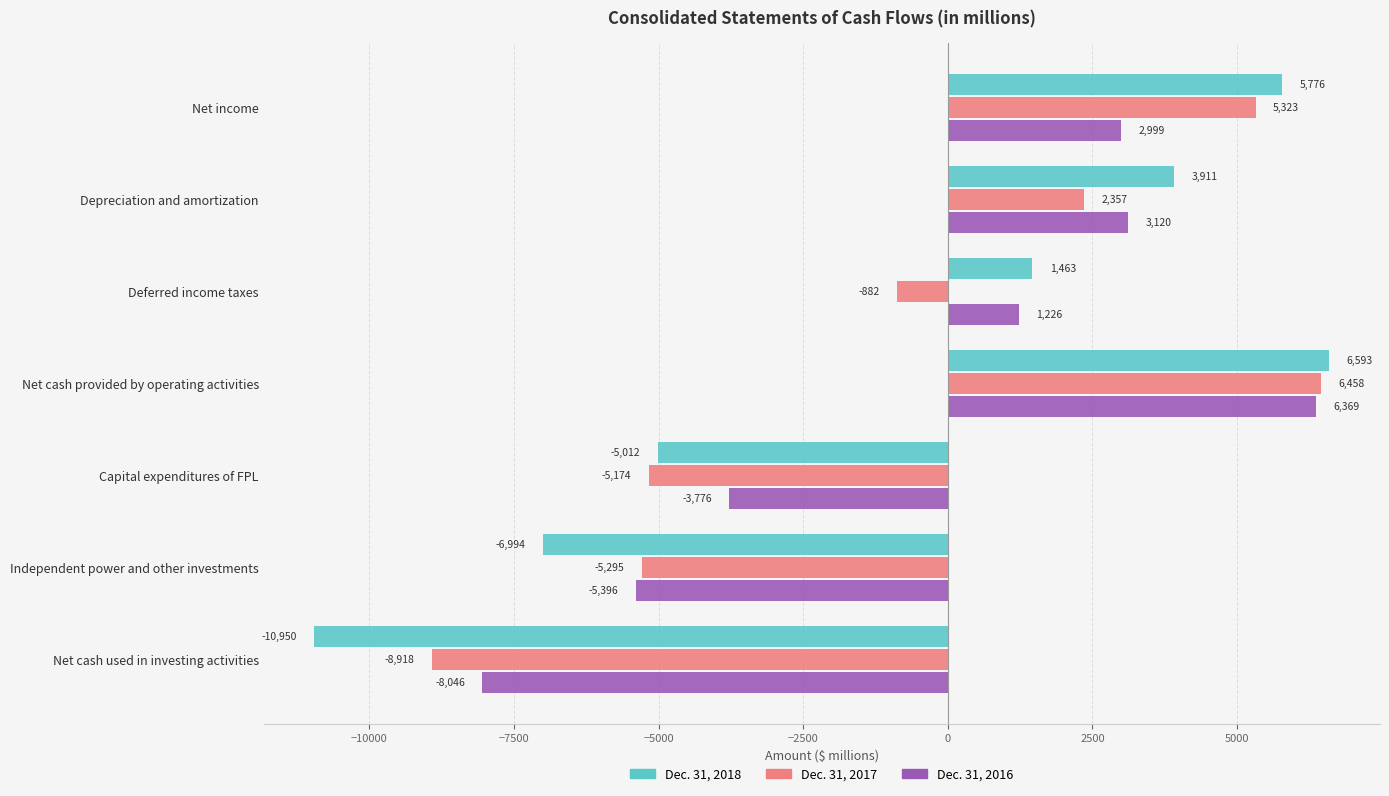

What is the maximum value shown in the chart?

6593